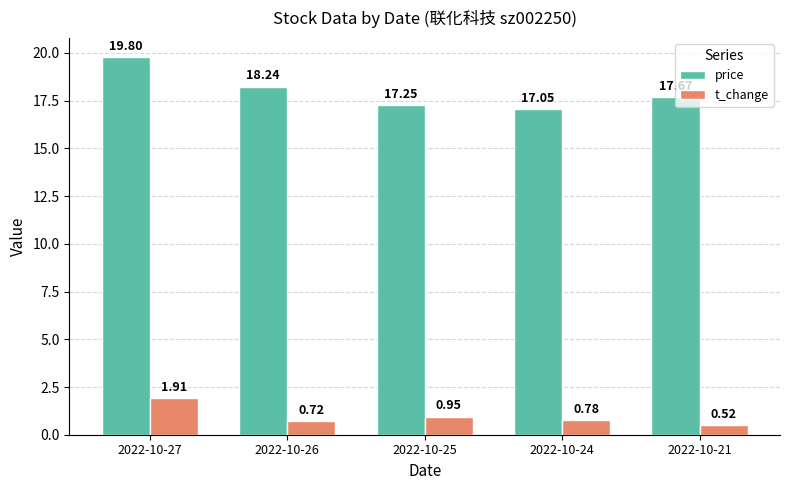

At 2022-10-21, list the series in order from largest to smallest.

price, t_change